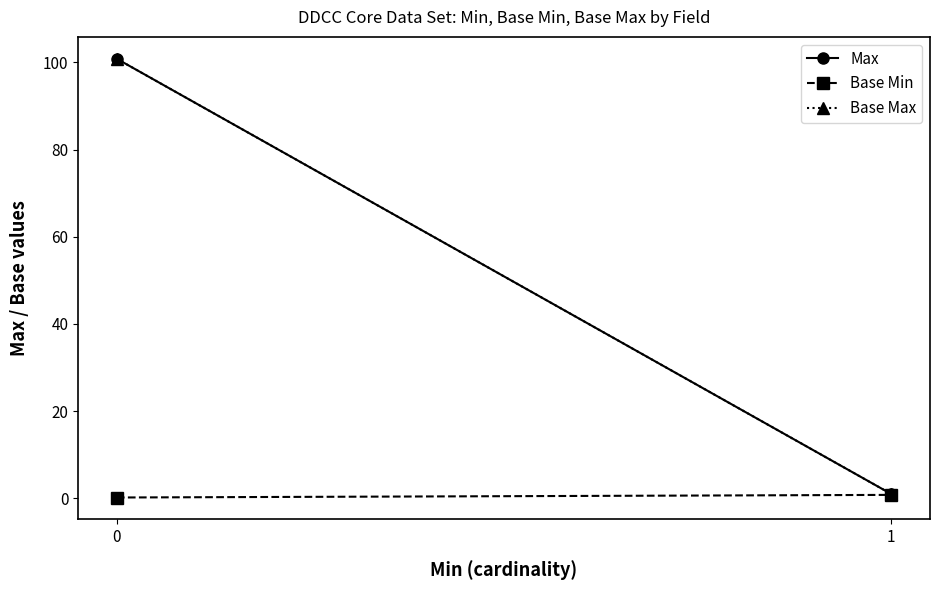

List the labels in order of Max value, smallest first.

1, 0